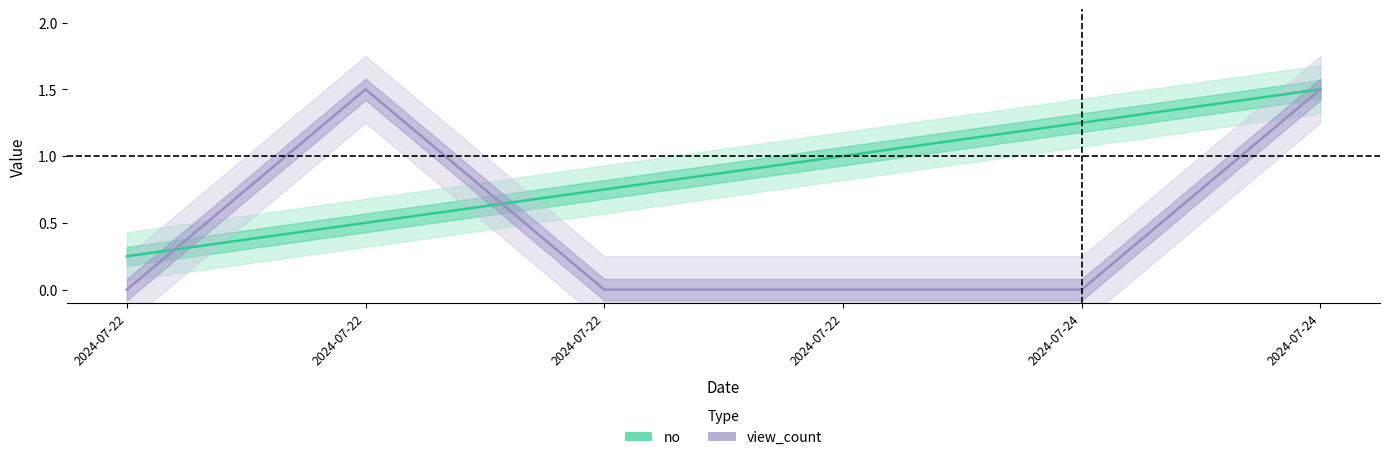

True or false: no has a value of 0.5 at 2024-07-22.

True